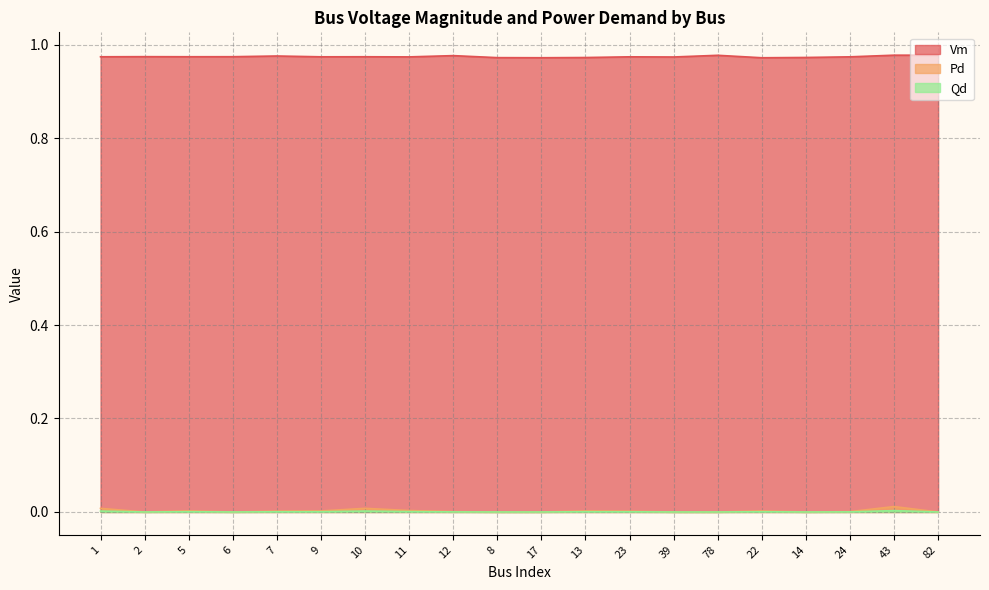

What are all the series names shown in the legend?

Vm, Pd, Qd